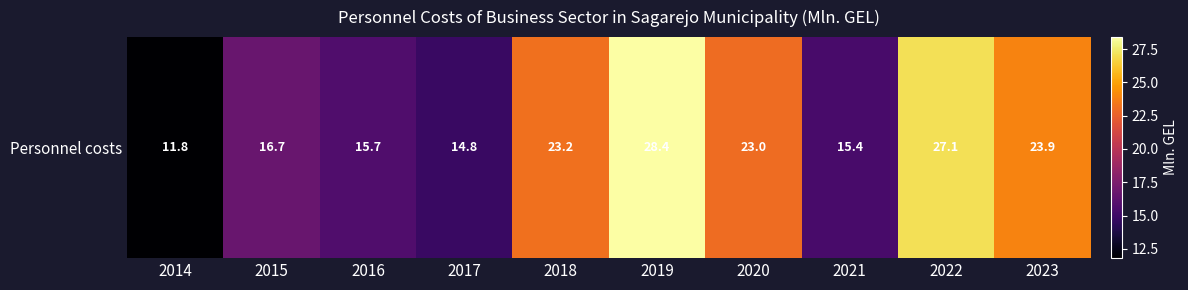

Between 2022 and 2021, which is larger?

2022